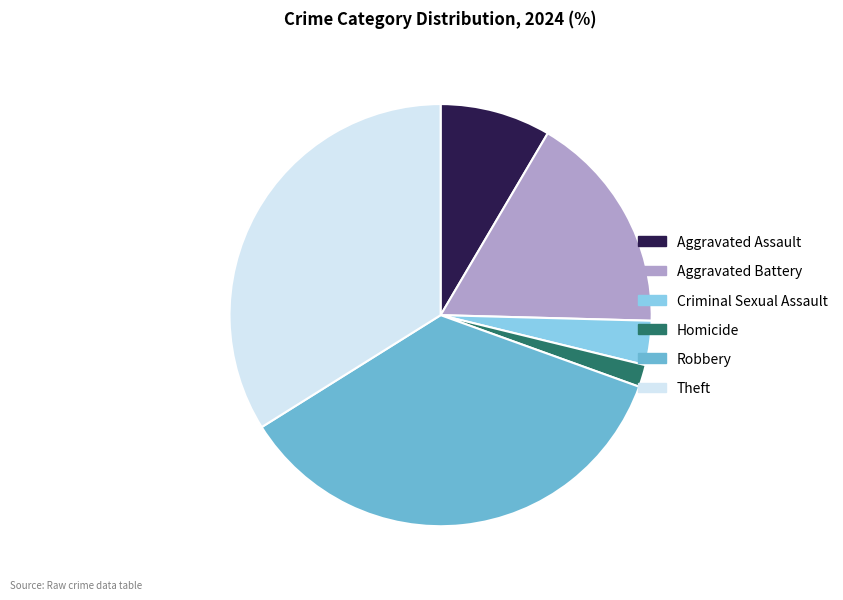

Rank the categories by value from highest to lowest.

Robbery, Theft, Aggravated Battery, Aggravated Assault, Criminal Sexual Assault, Homicide